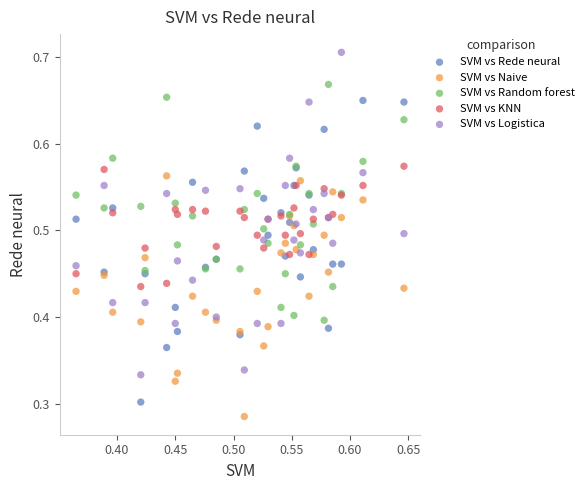

Which series contains the highest Y value?

SVM vs Logistica